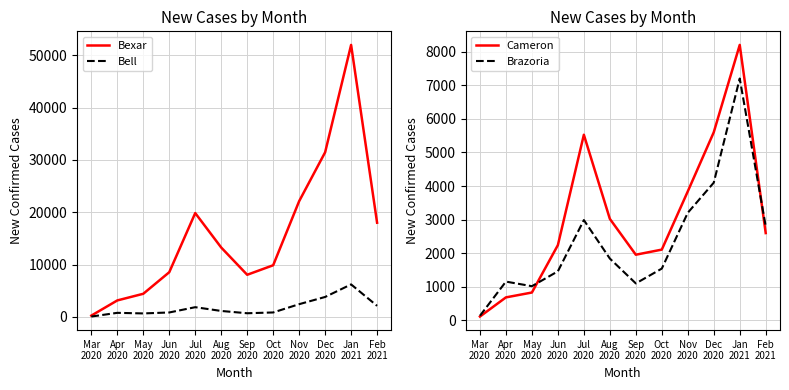

What is the lowest value of the Bell series?

55